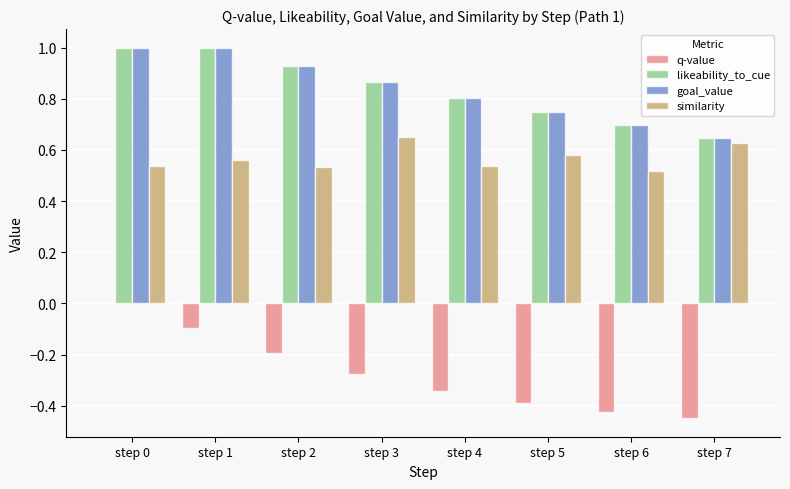

Is the value of q-value at step 3 greater than the value of goal_value at step 5?

No